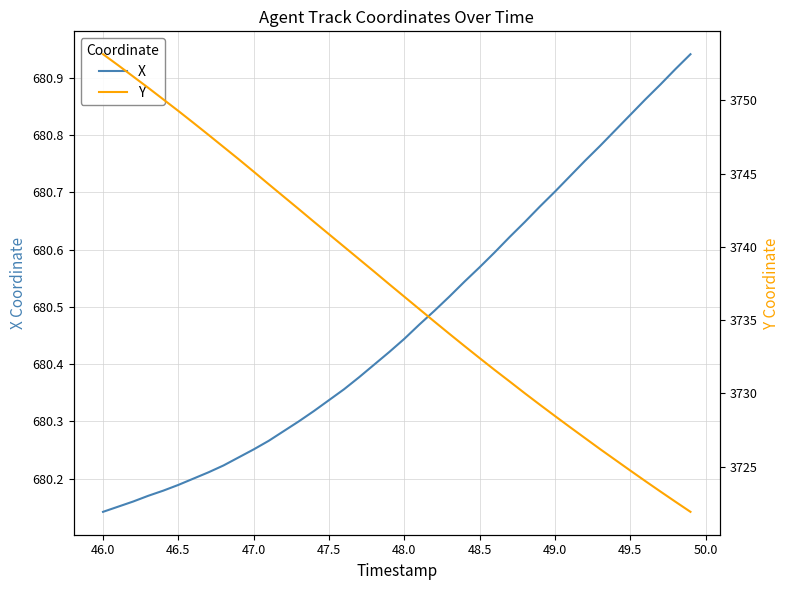

What is the smallest value displayed?

680.1